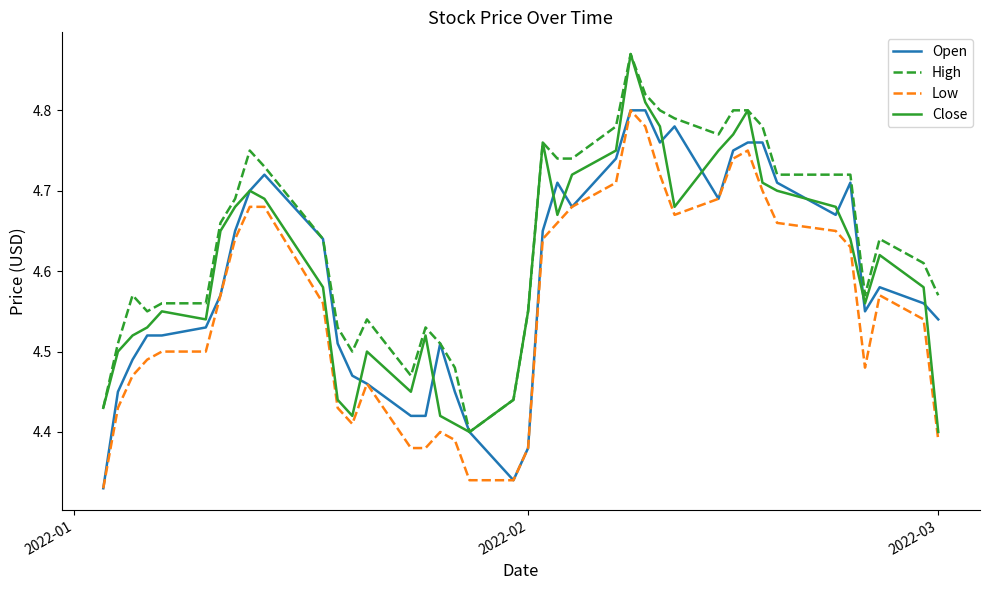

True or false: High has a value of 6.0 at 2022-02.

False